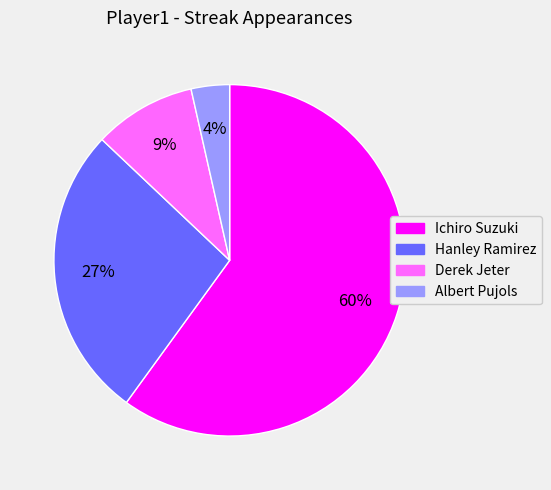

Is it true that Derek Jeter is 9% of the pie?

True